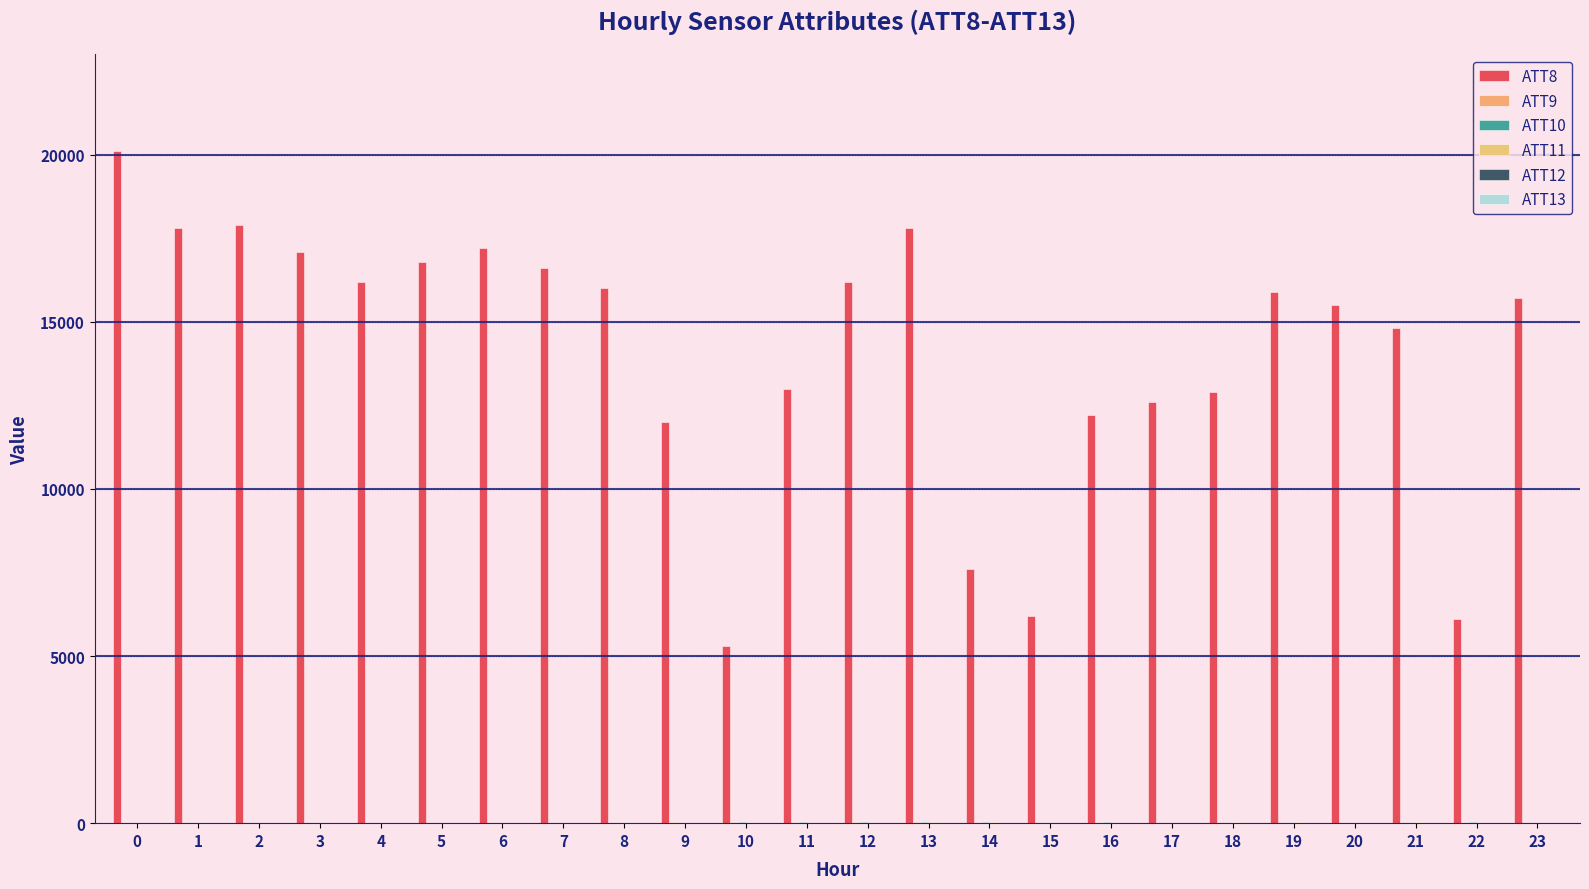

How many groups of bars are there?

24